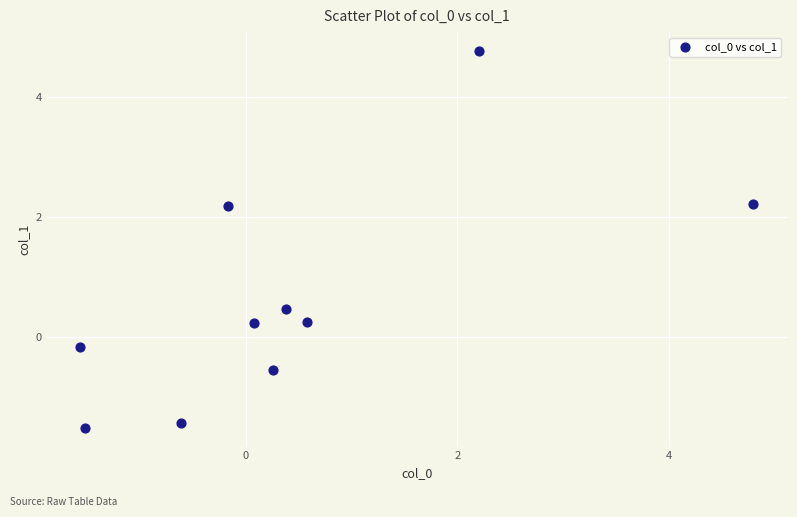

What is the average X value?

0.4